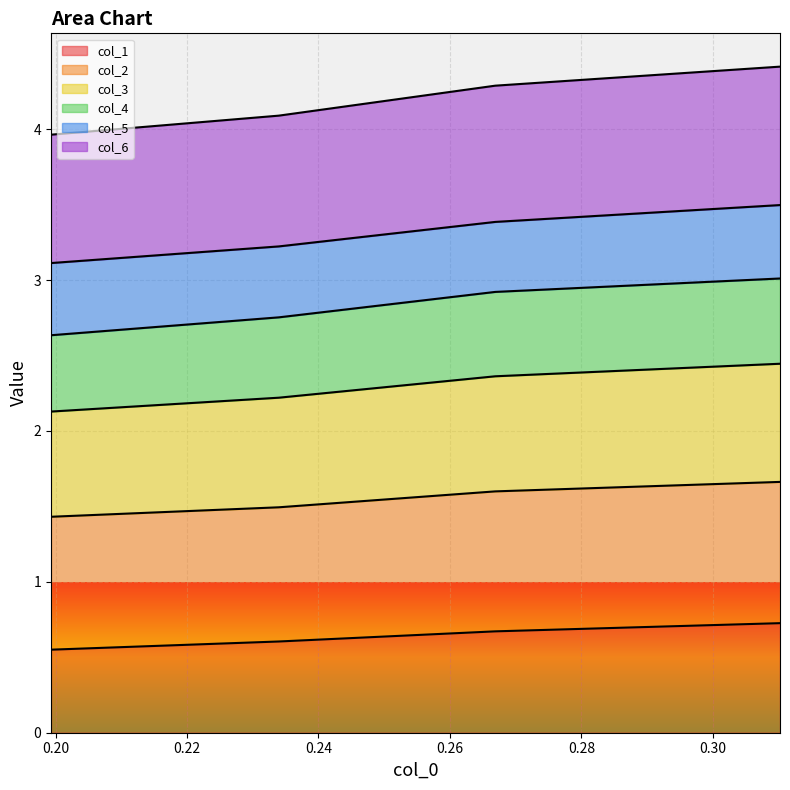

True or false: col_6 and col_3 cross at least once.

False